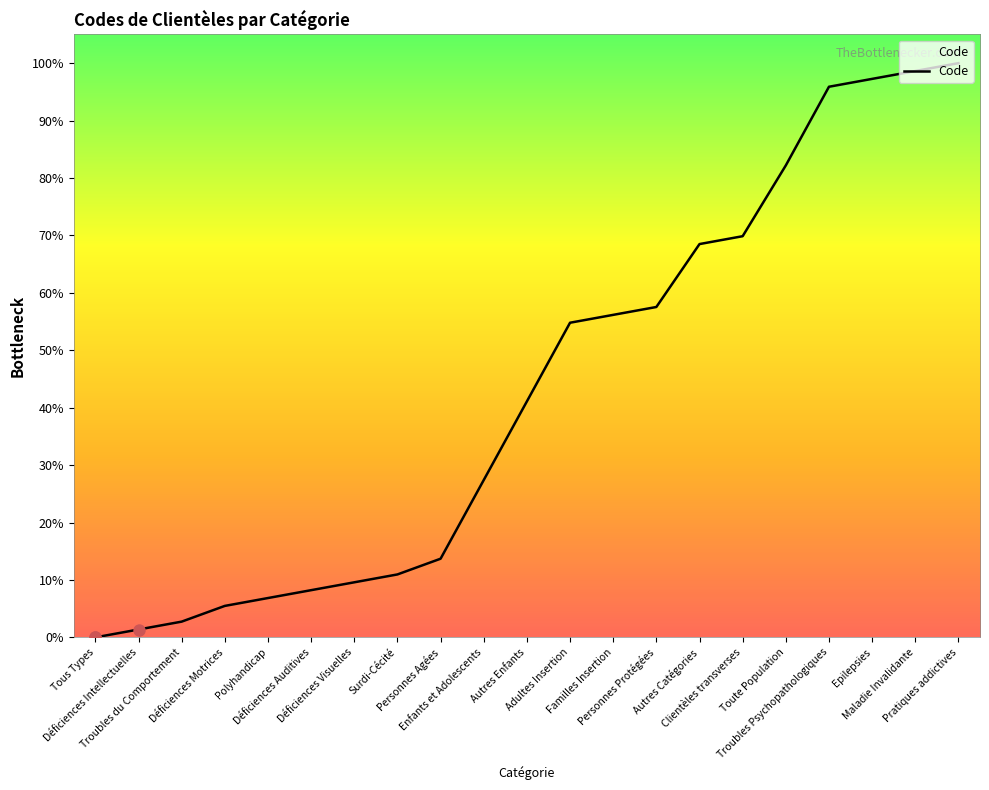

Which has a higher value, Autres Catégories or Troubles du Comportement?

Autres Catégories